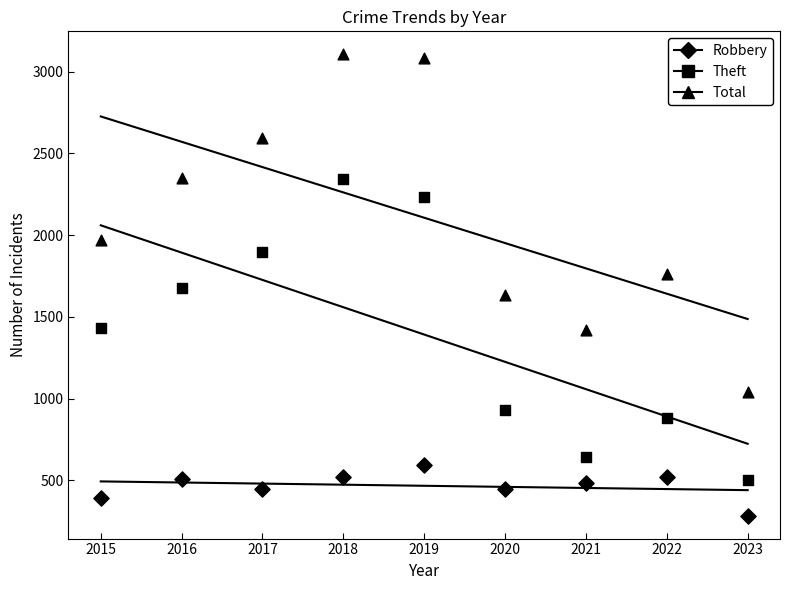

What are all the series names shown in the legend?

Robbery, Theft, Total